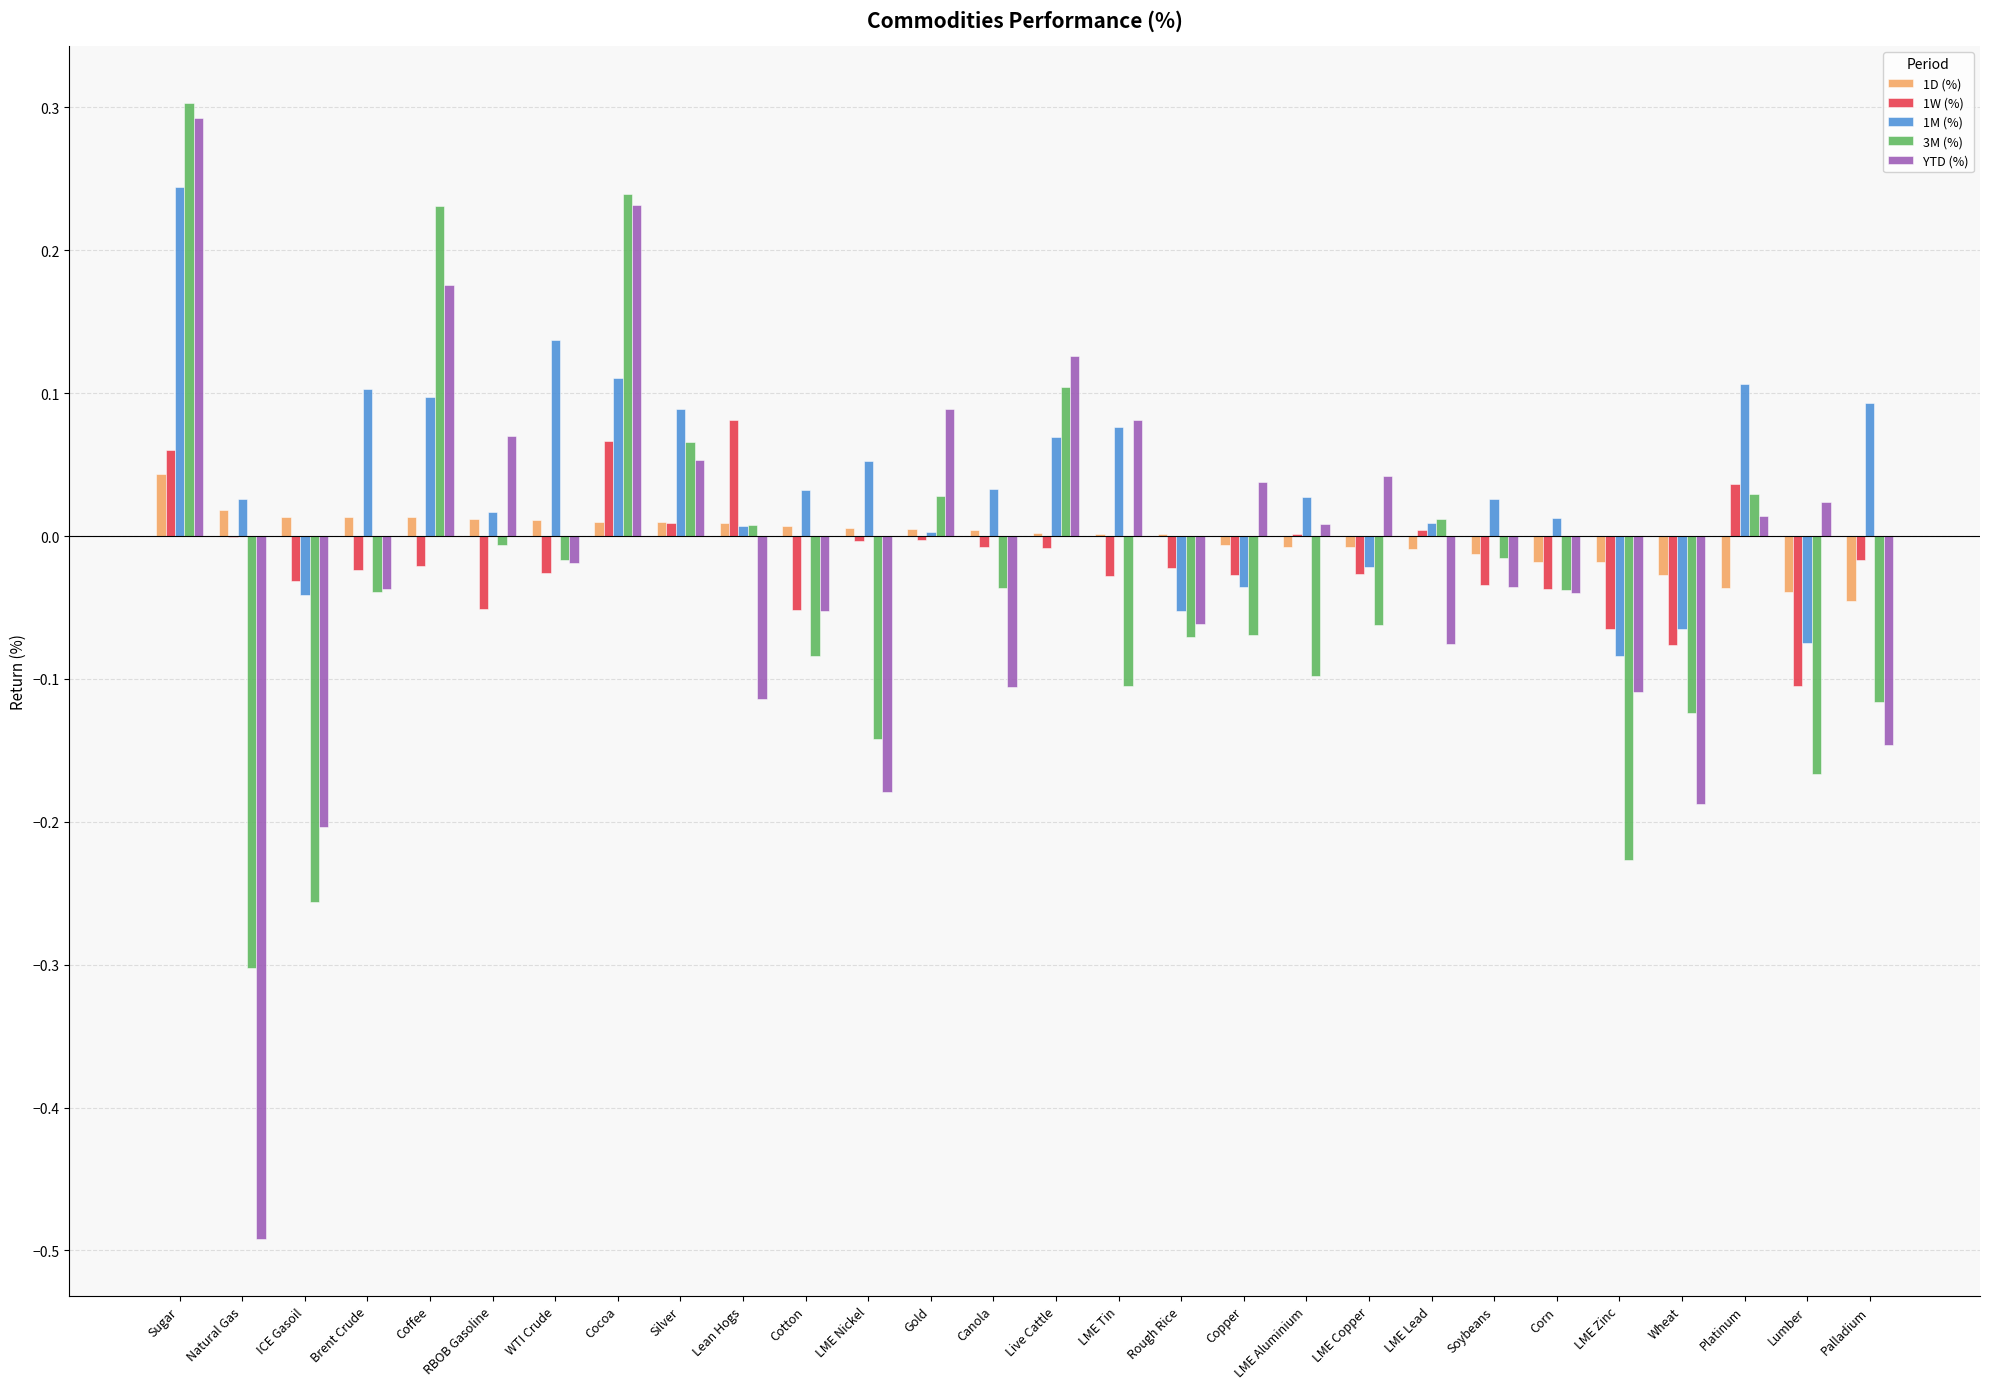

True or false: 1W (%) has a value of 0.1 at Lean Hogs.

True